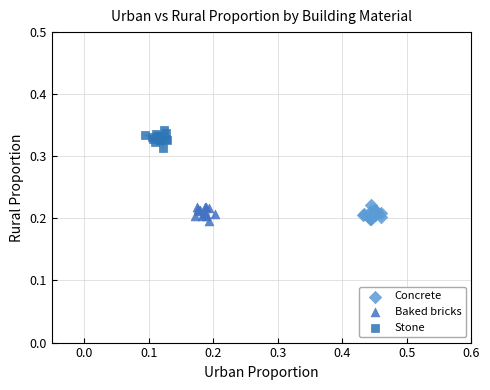

Which series contains the highest Y value?

Stone